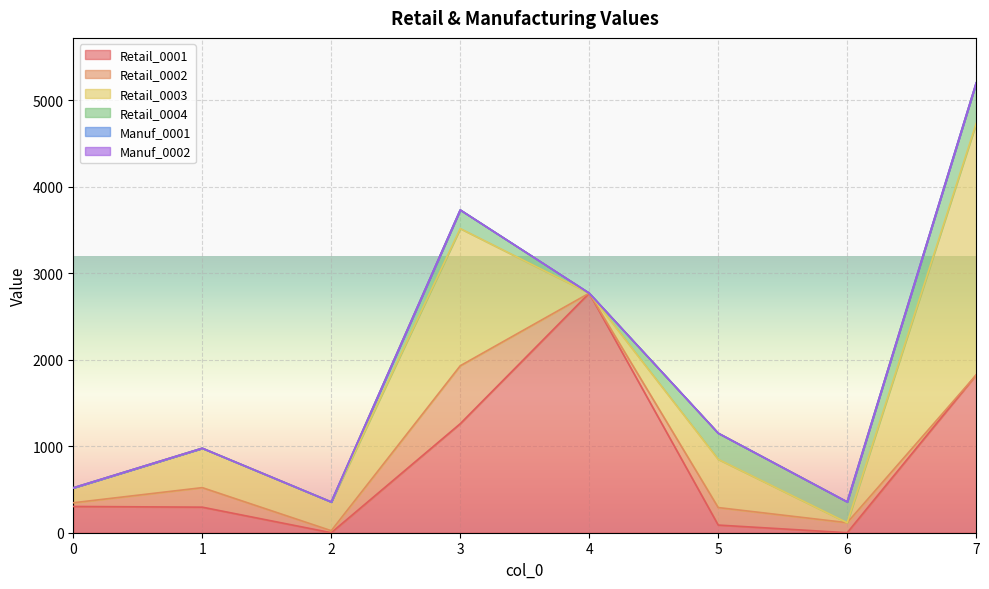

What is the total value across all series at 5?

1151.1